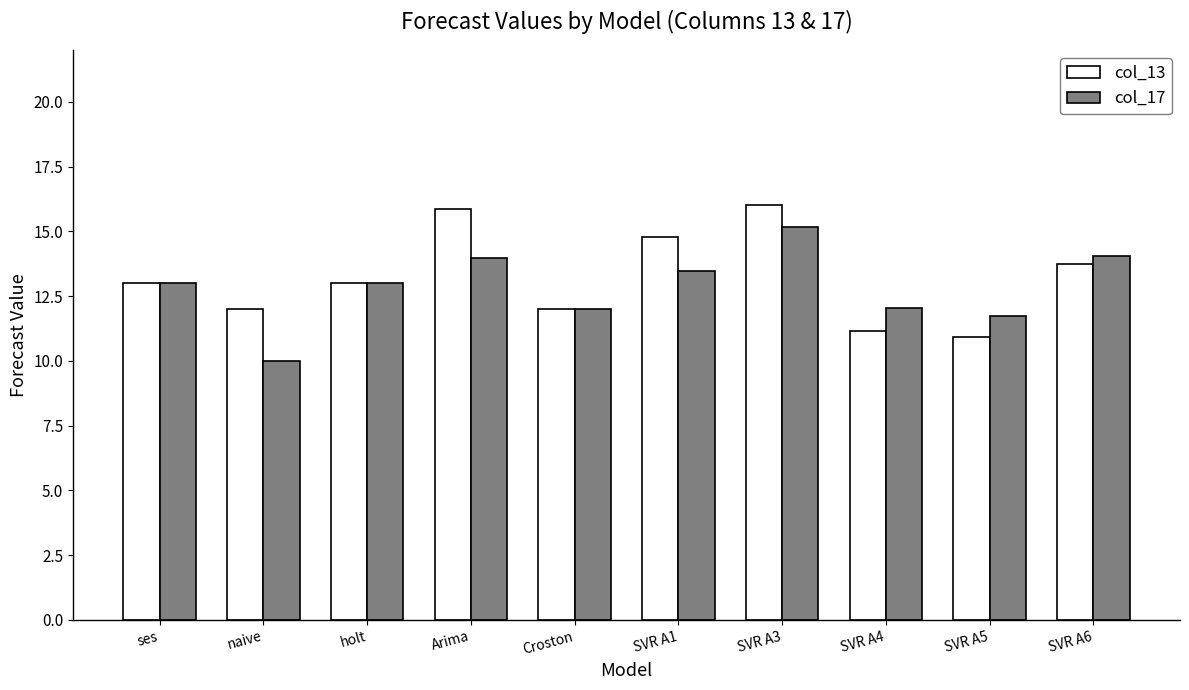

Rank the series at naive from lowest to highest value.

col_17, col_13